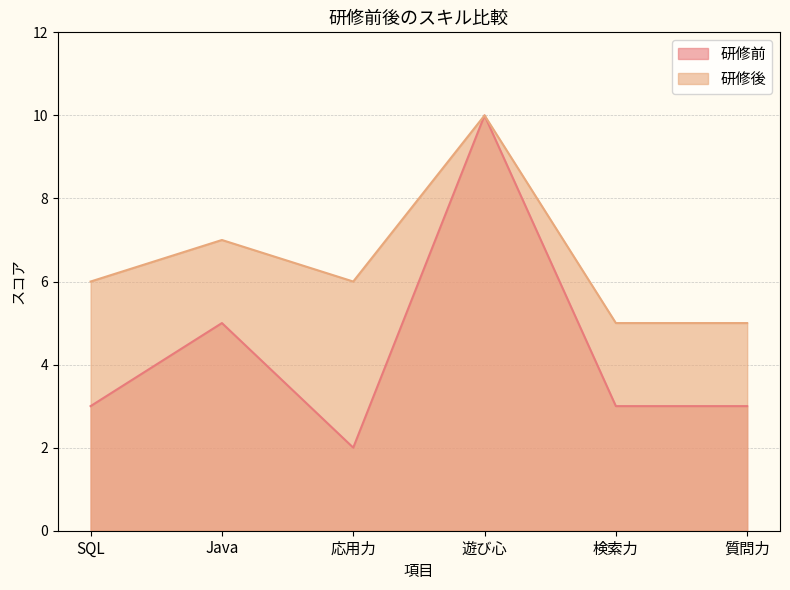

What is the label of the 6th point from the left?

質問力